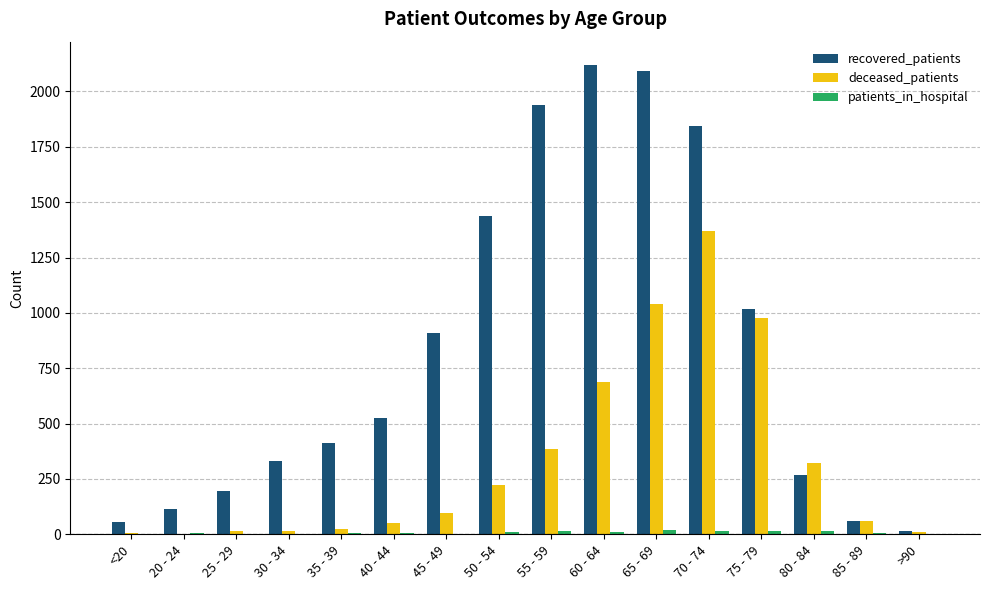

Which series changed the most between 30 - 34 and 80 - 84?

deceased_patients